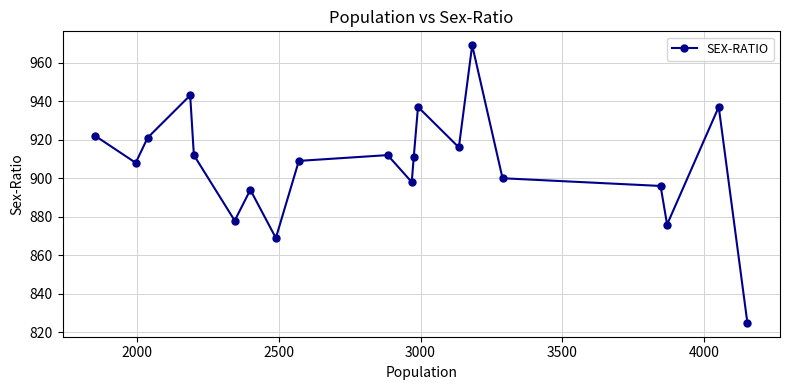

What is the value of the 12th point from the left?

911